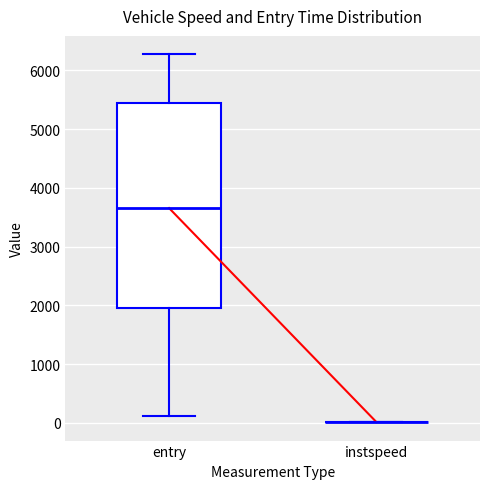

Reading left to right, transcribe this box plot: for each box, give where its median line is, the range the box spans, and where its two whiskers end, as read against the y-axis. The values are not printed on the chart, so give them approximately, as read against the axis.

entry: median 3700, box 2000 to 5400, whiskers 100 to 6300
instspeed: box collapsed to a line at 0, whiskers 0 to 0